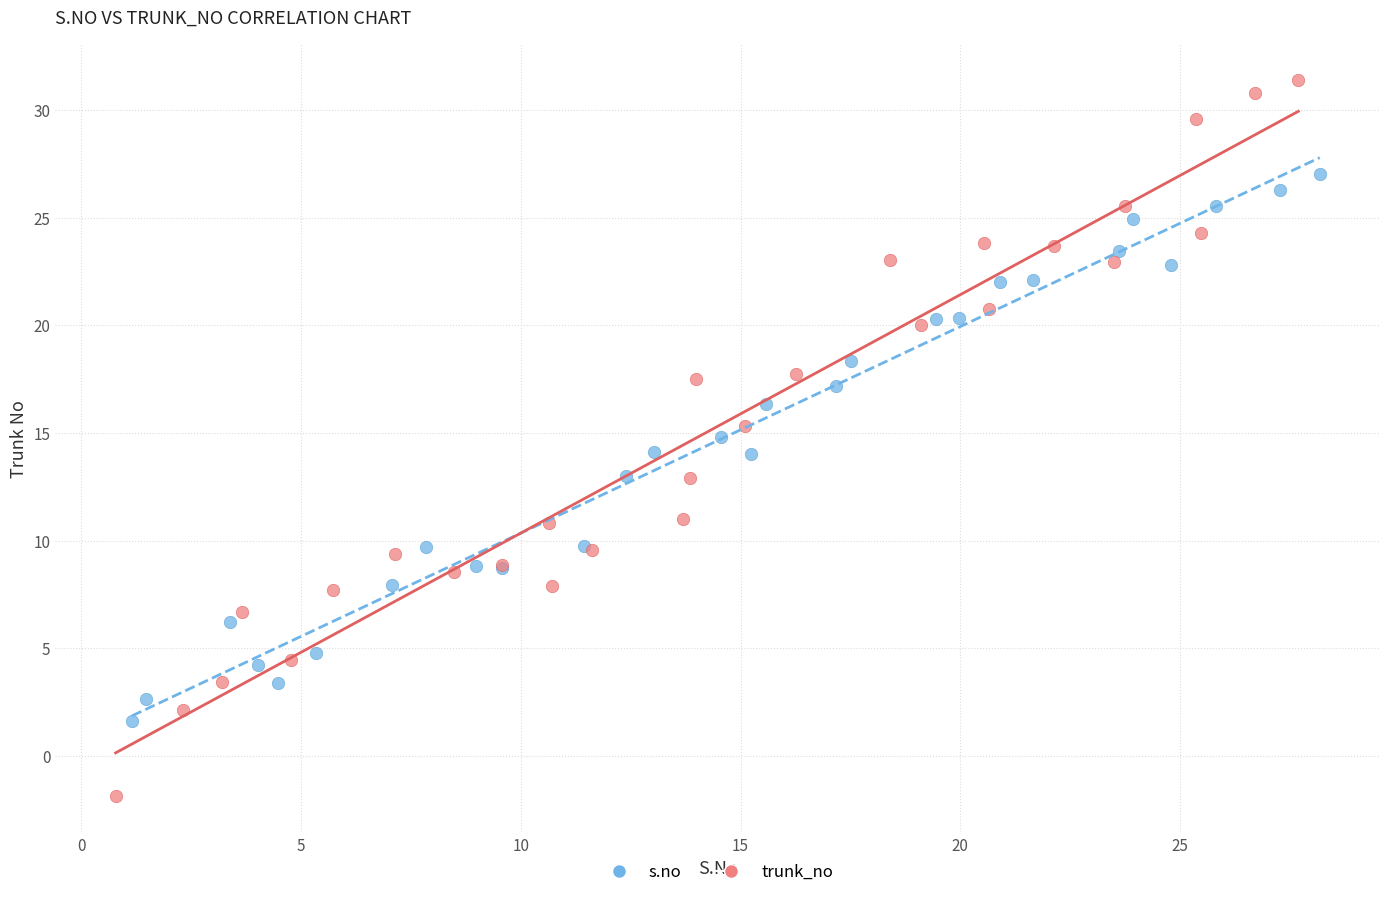

Which series reaches the maximum Y coordinate?

trunk_no